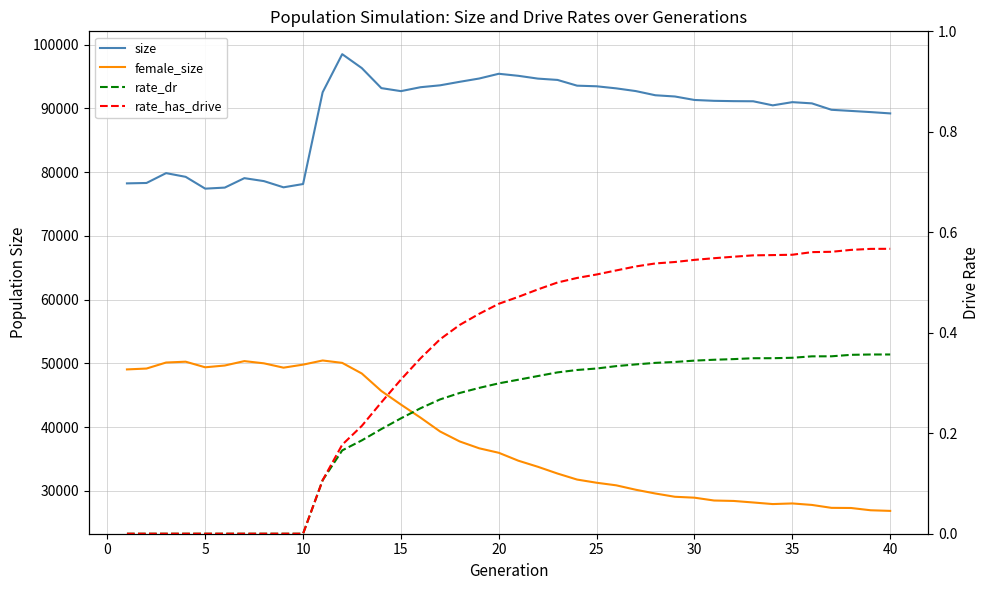

Which series has the widest spread of values?

female_size